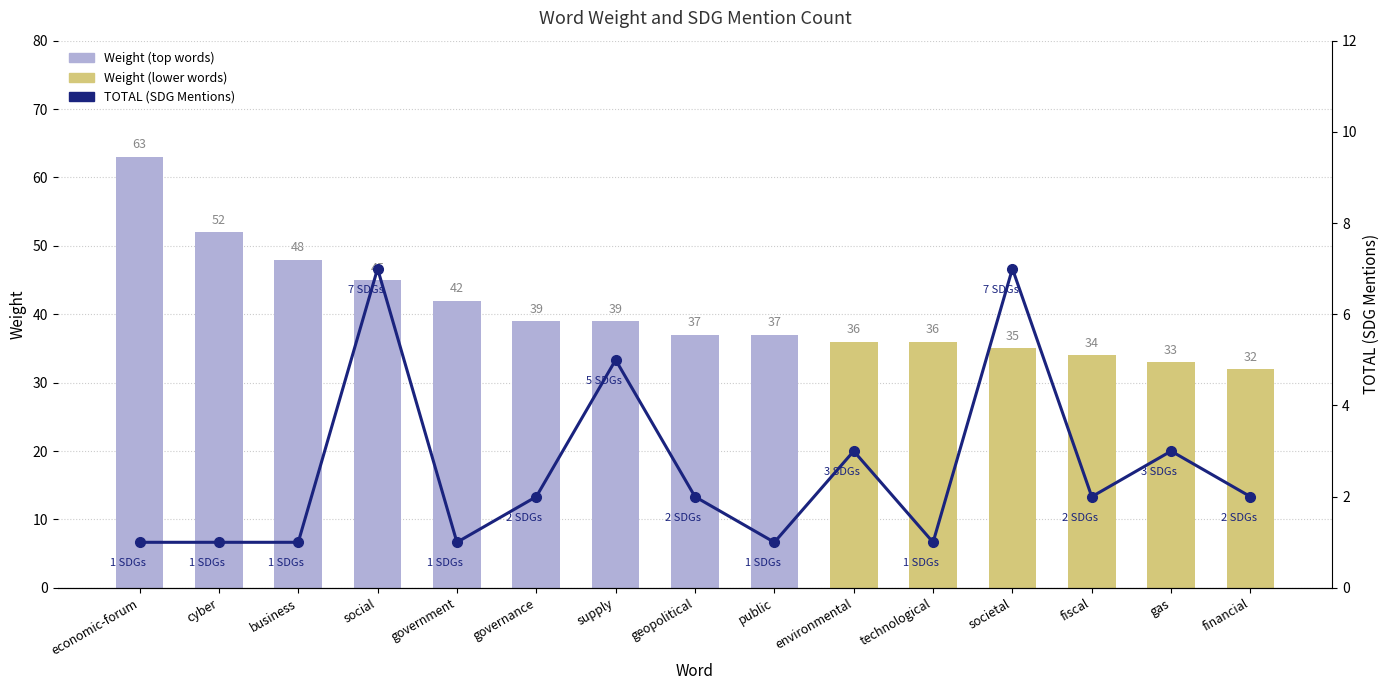

At which label does TOTAL (SDG Mentions) first exceed 2?

social